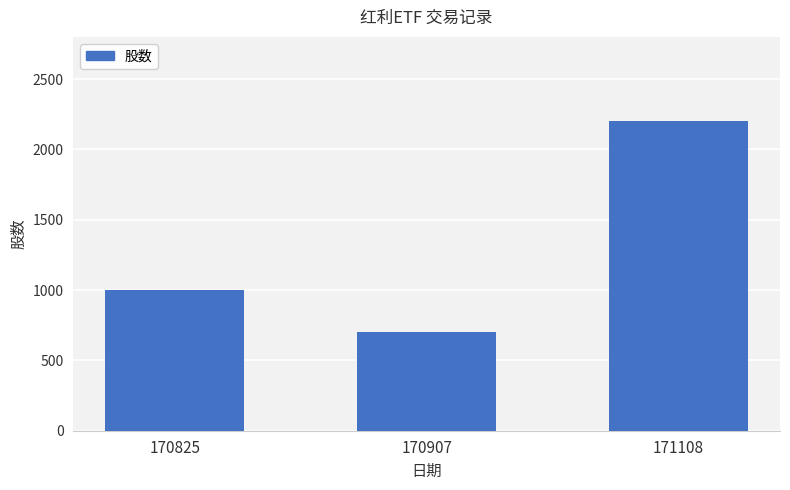

Rank the categories by value from highest to lowest.

171108, 170825, 170907